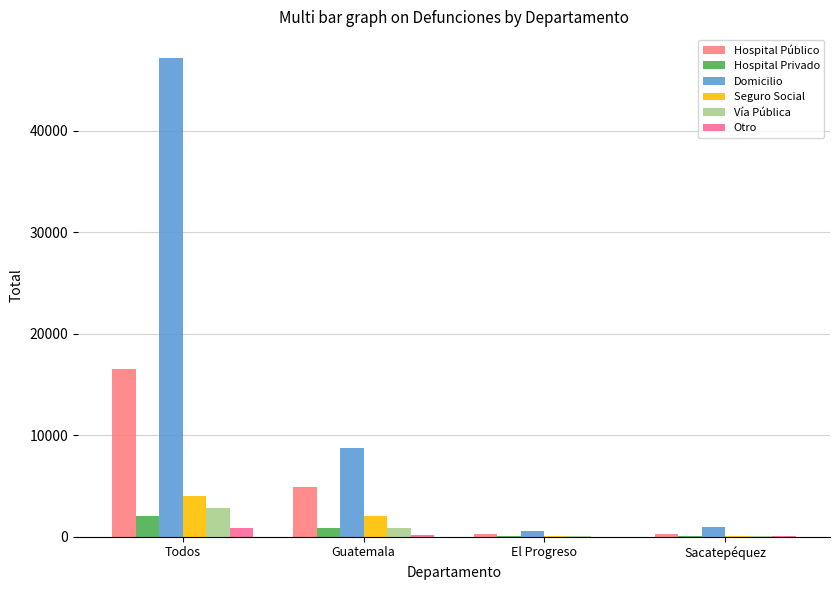

How many groups of bars are there?

4